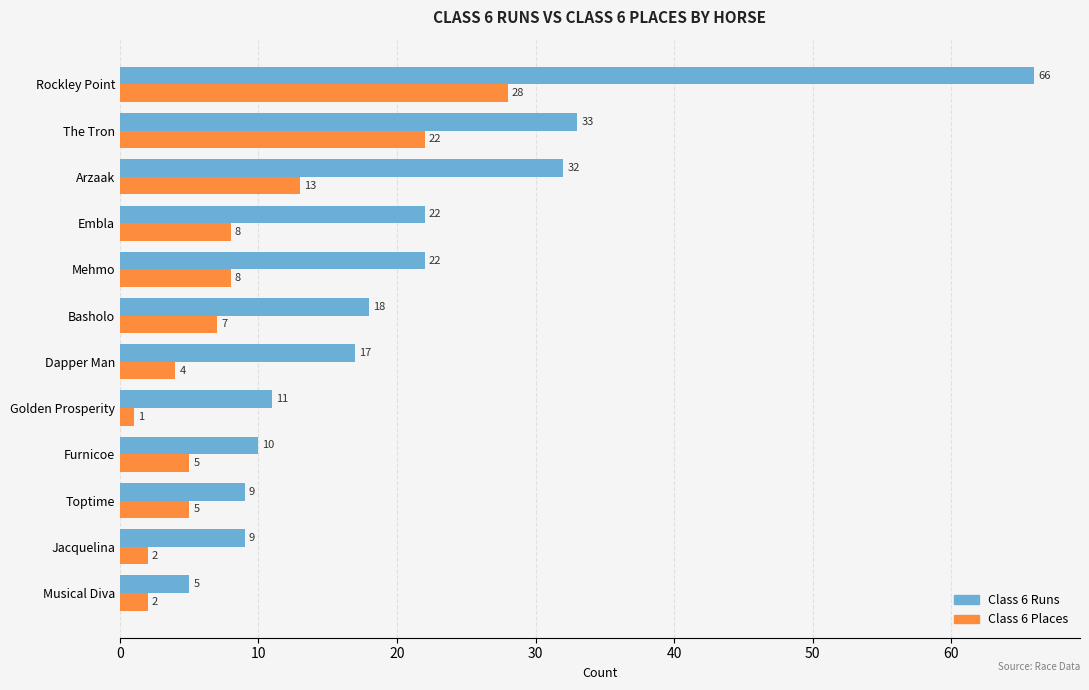

Count the number of categories in the chart.

12